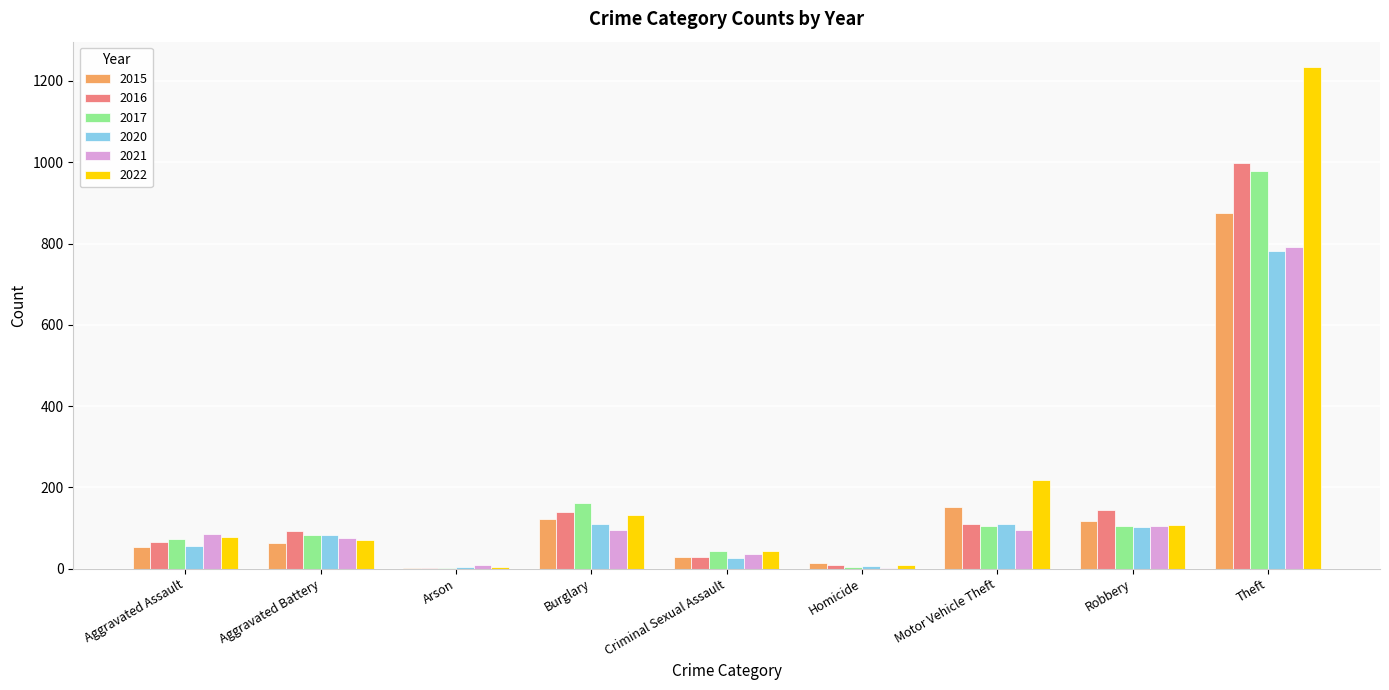

At which category does the chart reach its peak across all series?

Theft